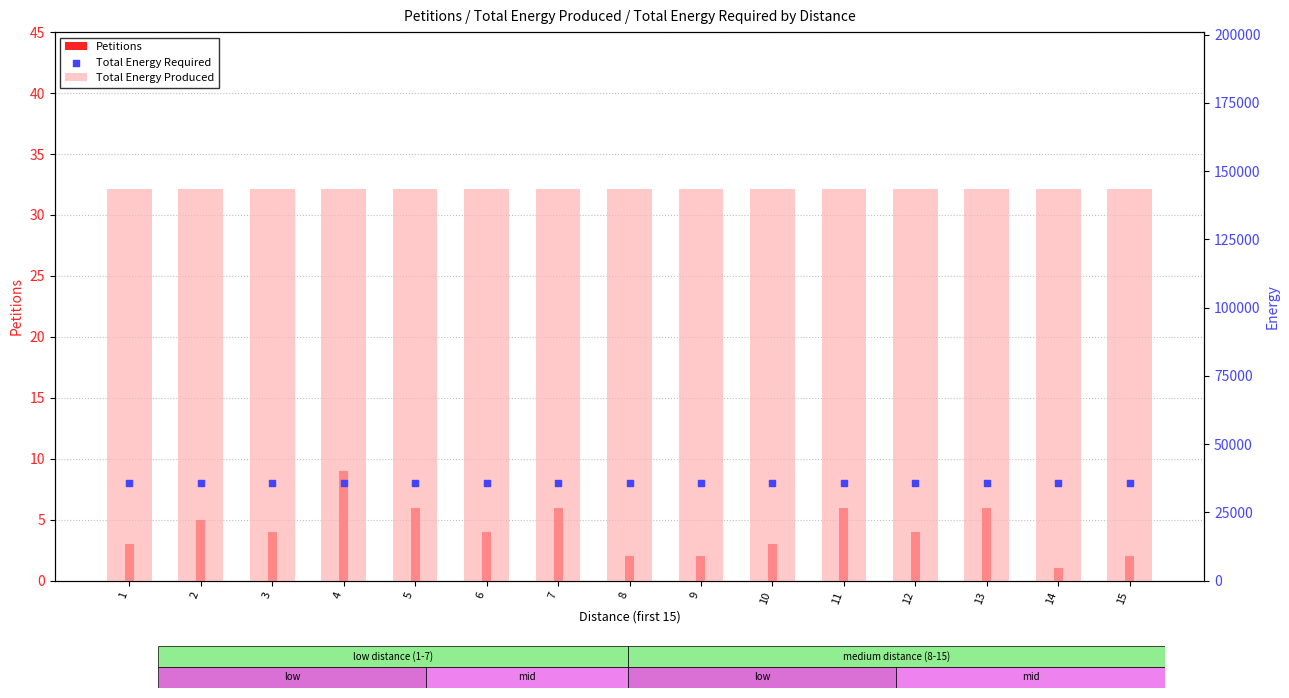

At which category is the sum across all series the highest?

4